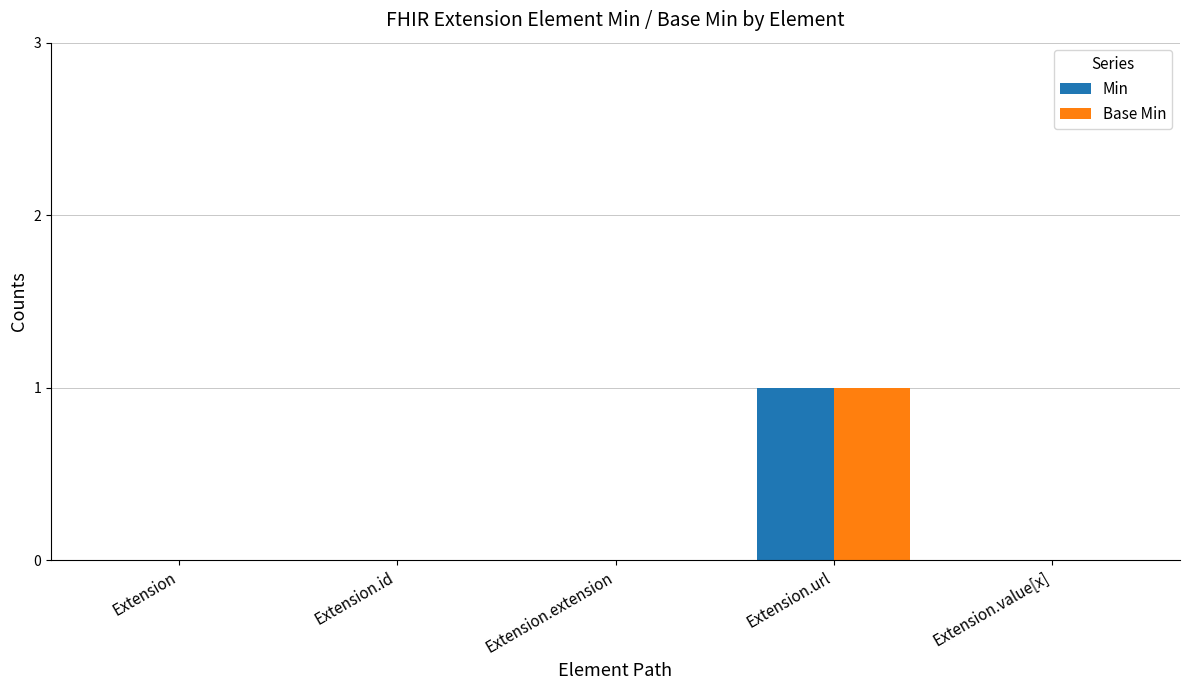

Are the bars horizontal?

No